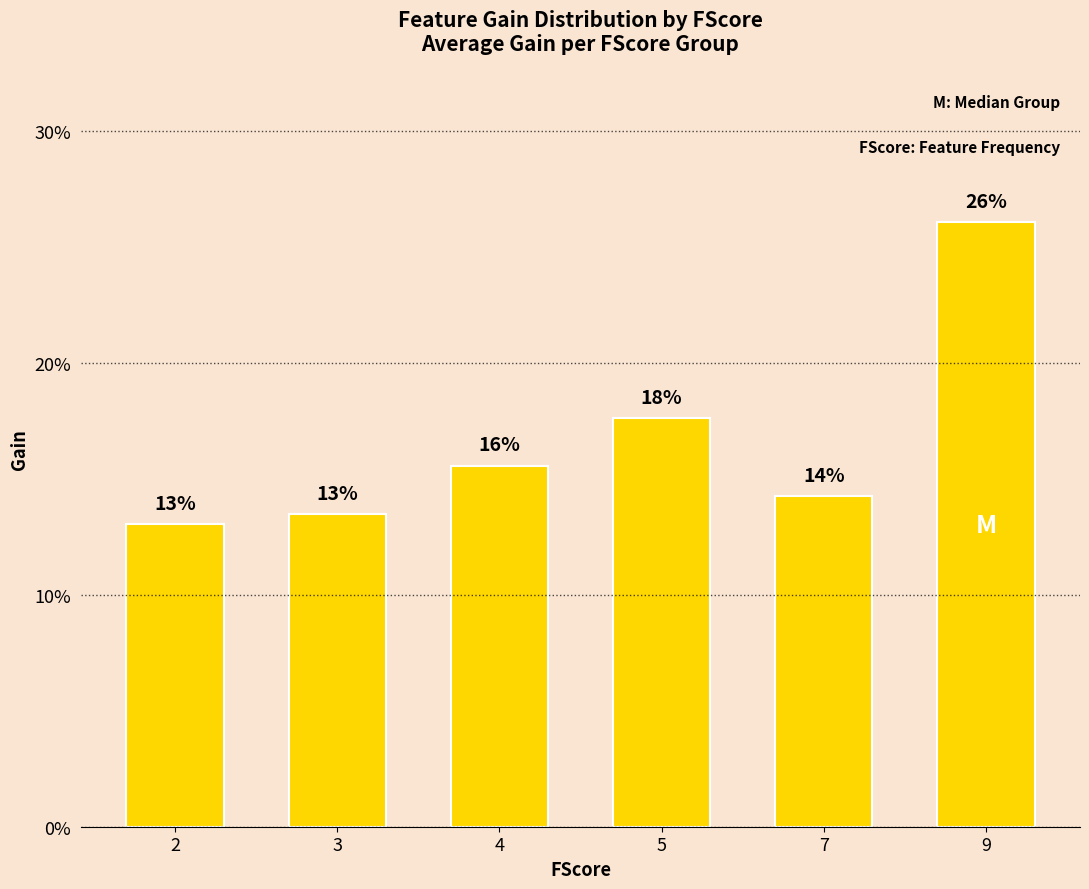

How many values exceed 15?

3